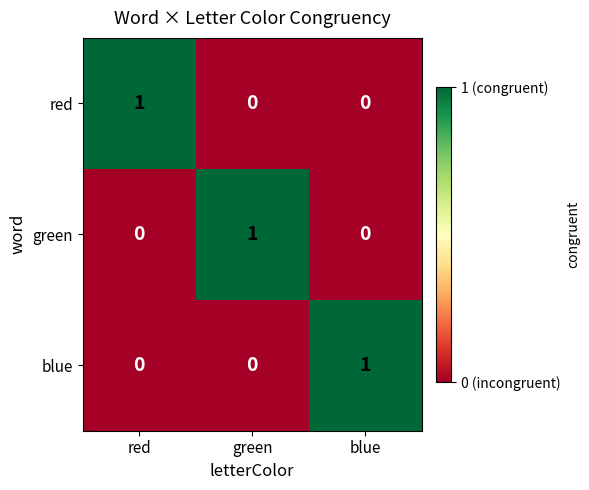

The blue series shows 1 at blue. True or false?

True